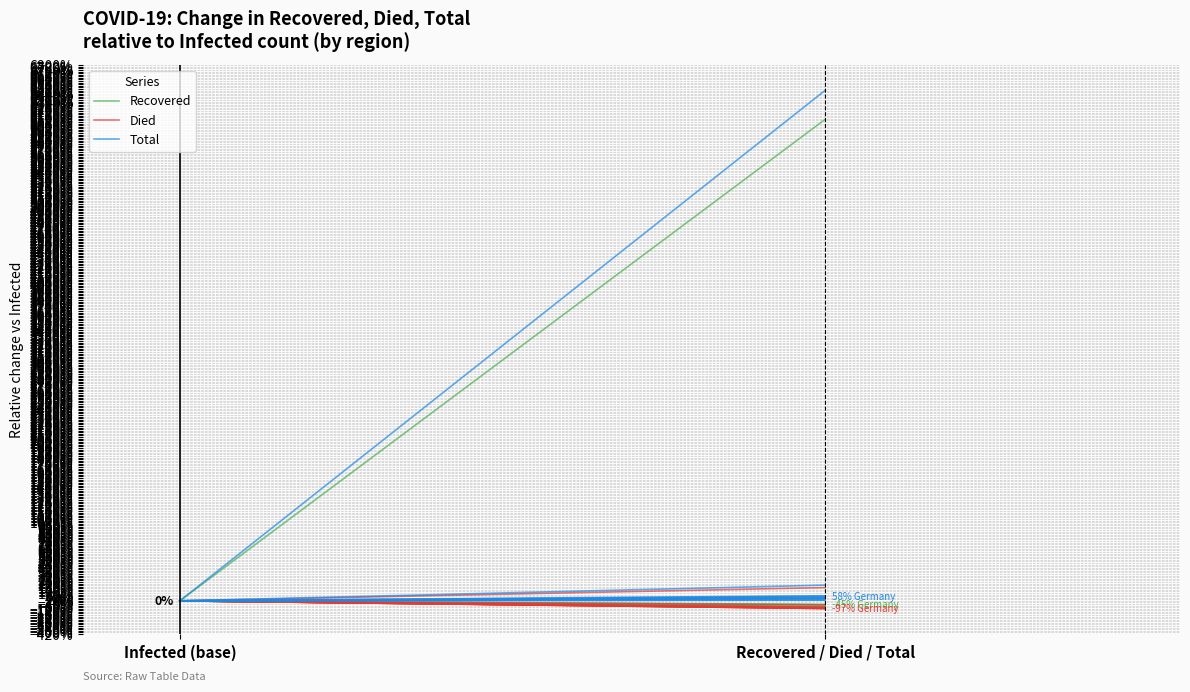

What is the label of the 2nd point from the left?

Recovered / Died / Total